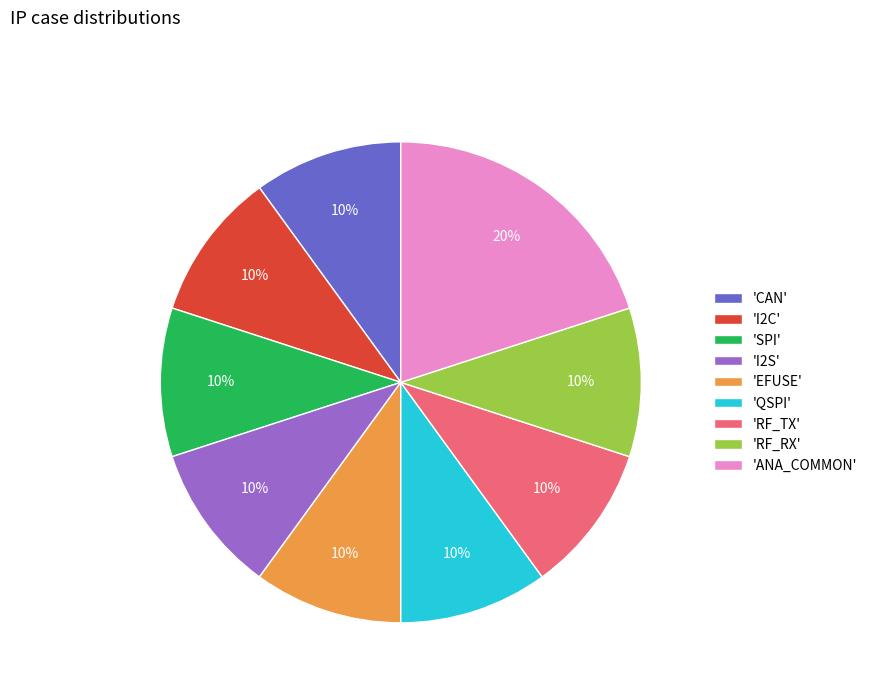

Do 'QSPI' and 'RF_TX' together represent more than half of the pie?

No